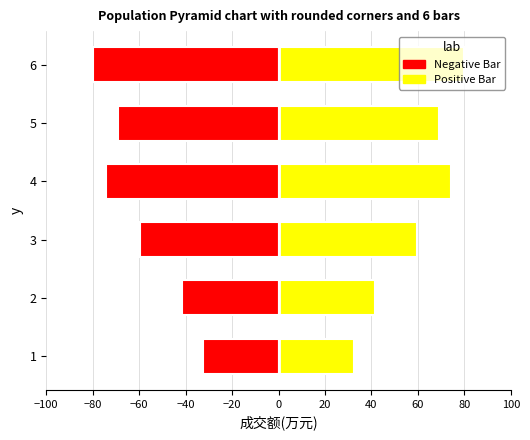

Reading left to right, what are all the values shown in this chart?

Negative Bar: -32.4	-41.7	-59.6	-74.3	-69.0	-80.0
Positive Bar: 32.4	41.7	59.6	74.3	69.0	80.0